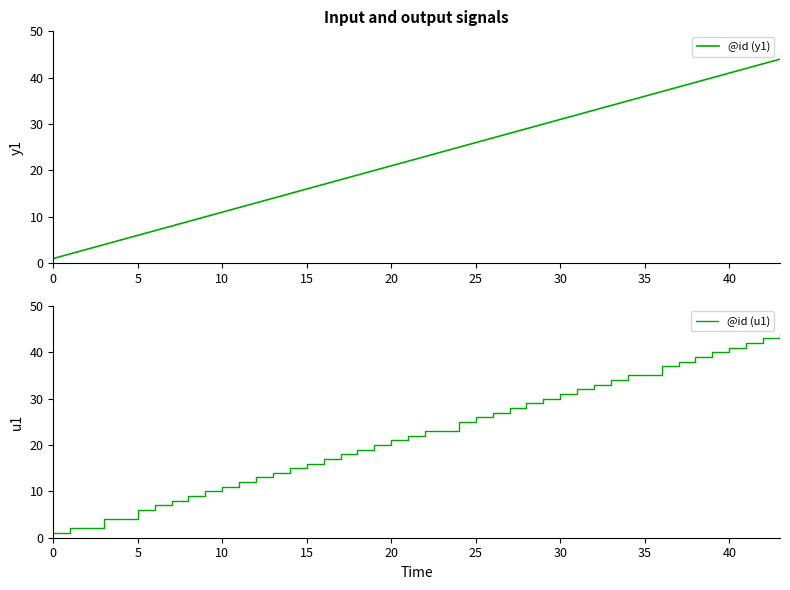

Is it true that @id (y1) equals 8 at 21?

False